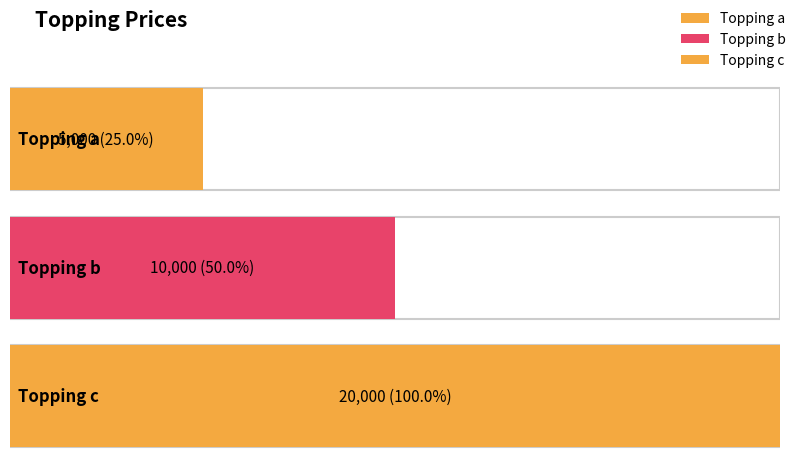

At which category does the chart reach its peak across all series?

Topping c